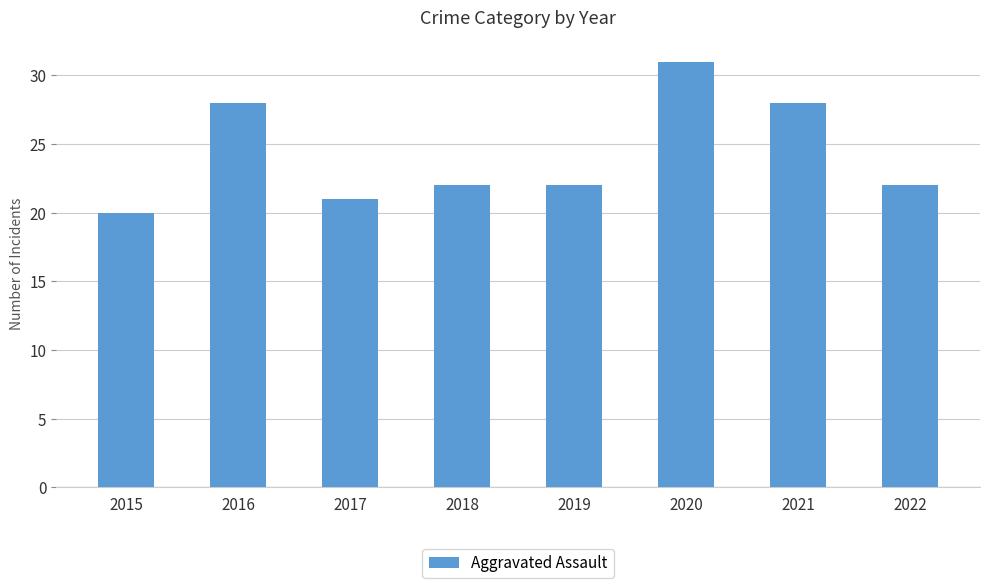

What is the greatest value displayed?

31